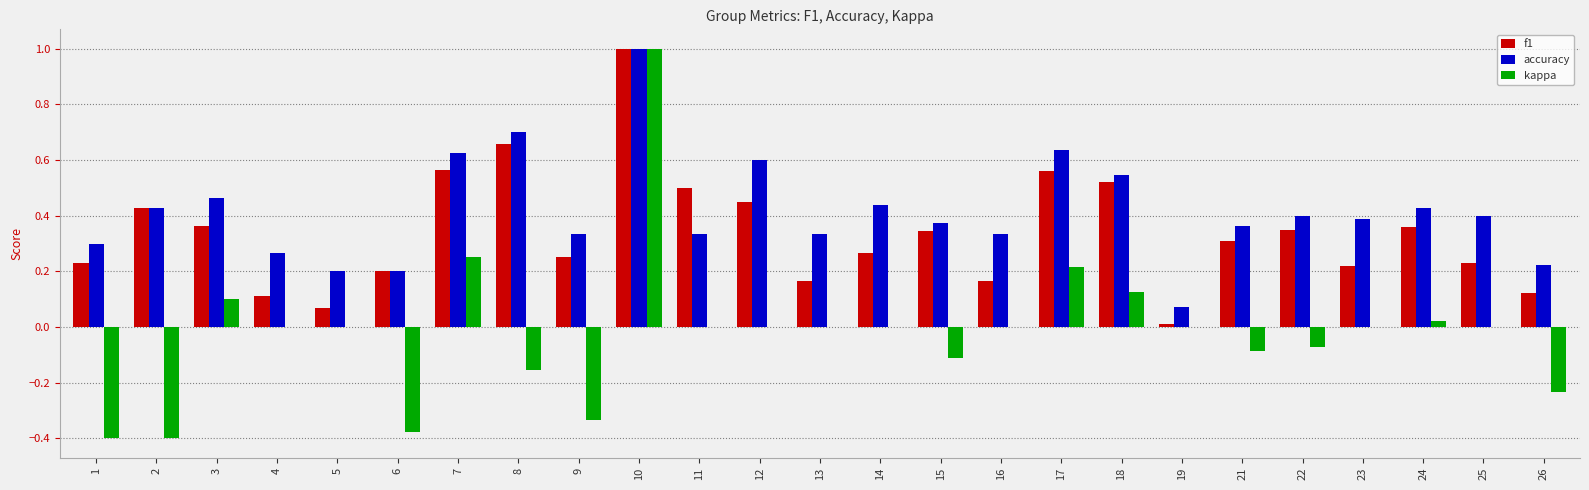

Are the bars grouped side by side (vs. stacked)?

Yes